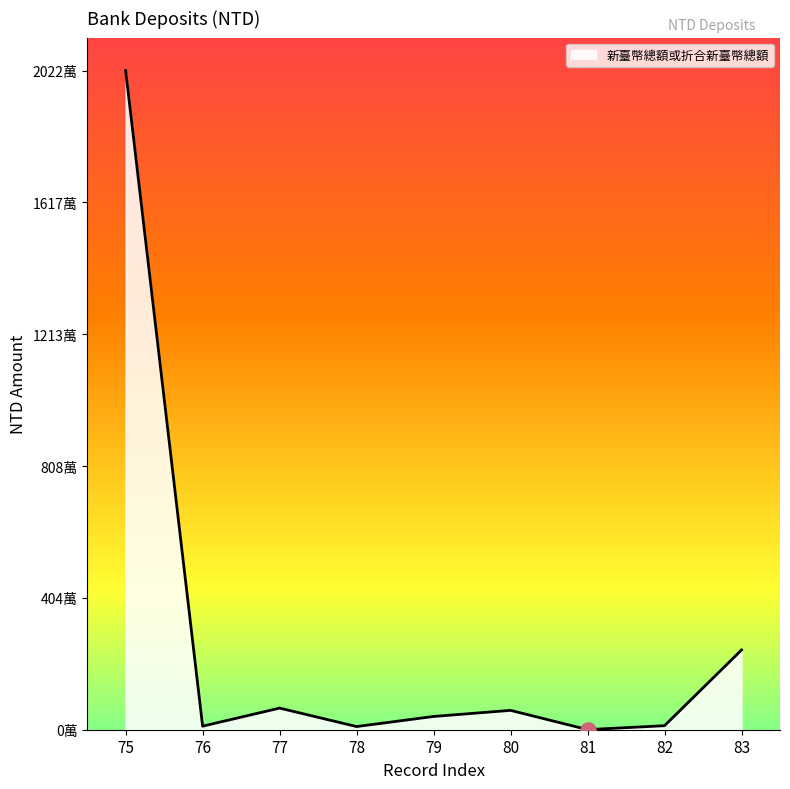

What is the ratio of the value at 79 to the value at 81?

135.6